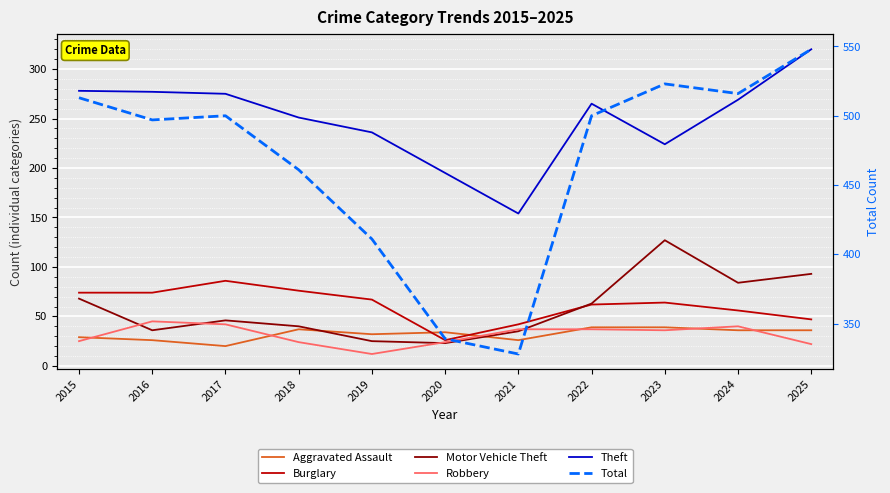

True or false: Burglary and Total intersect in this chart.

False